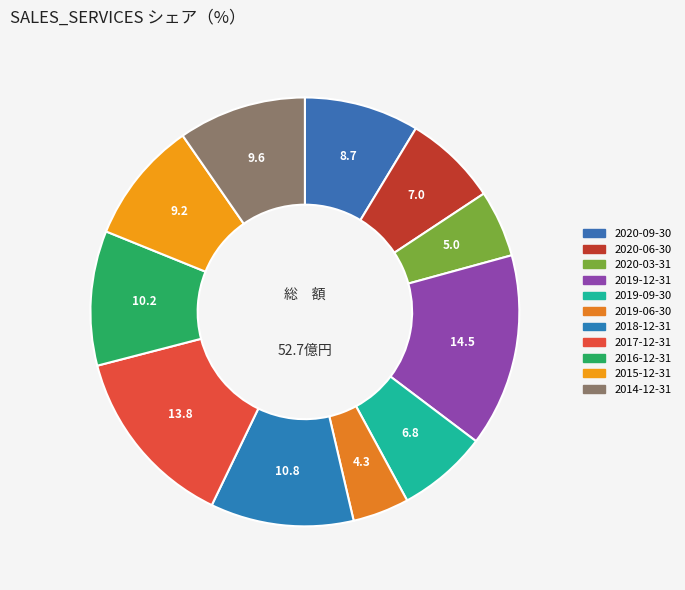

Approximately how many times larger is the value at 2020-09-30 compared to 2020-03-31?

1.7